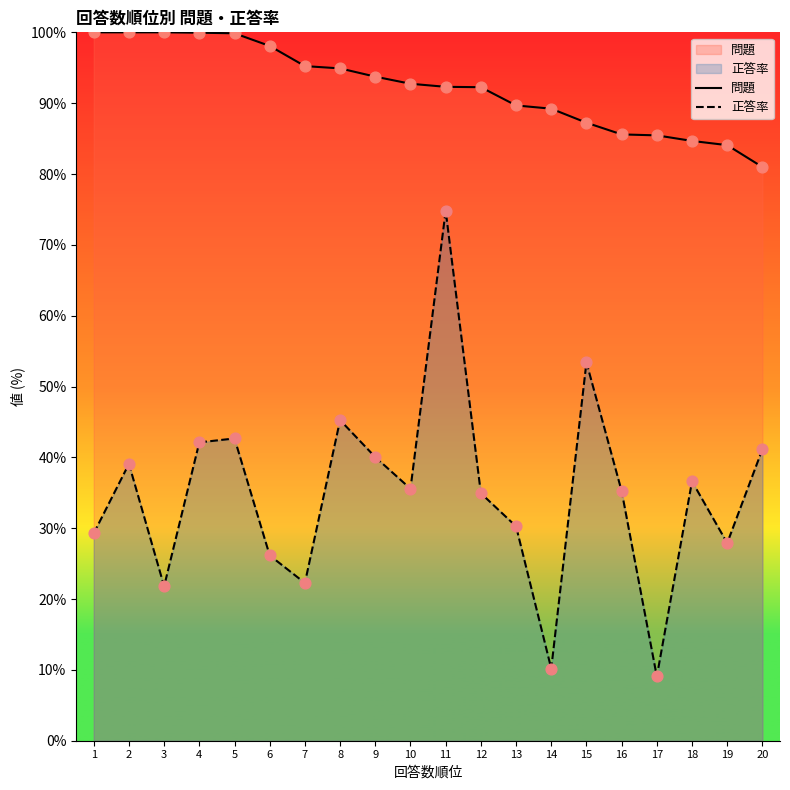

At which category is the sum across all series the highest?

11